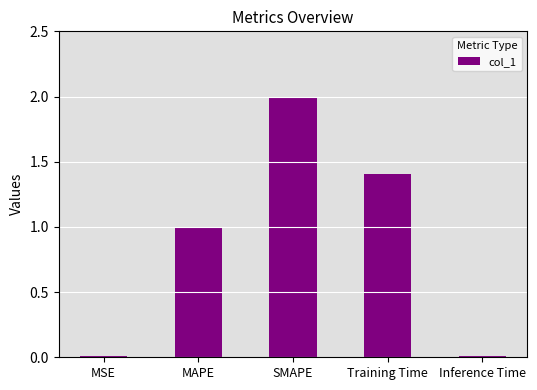

What is the change in value from MSE to Training Time?

+1.4